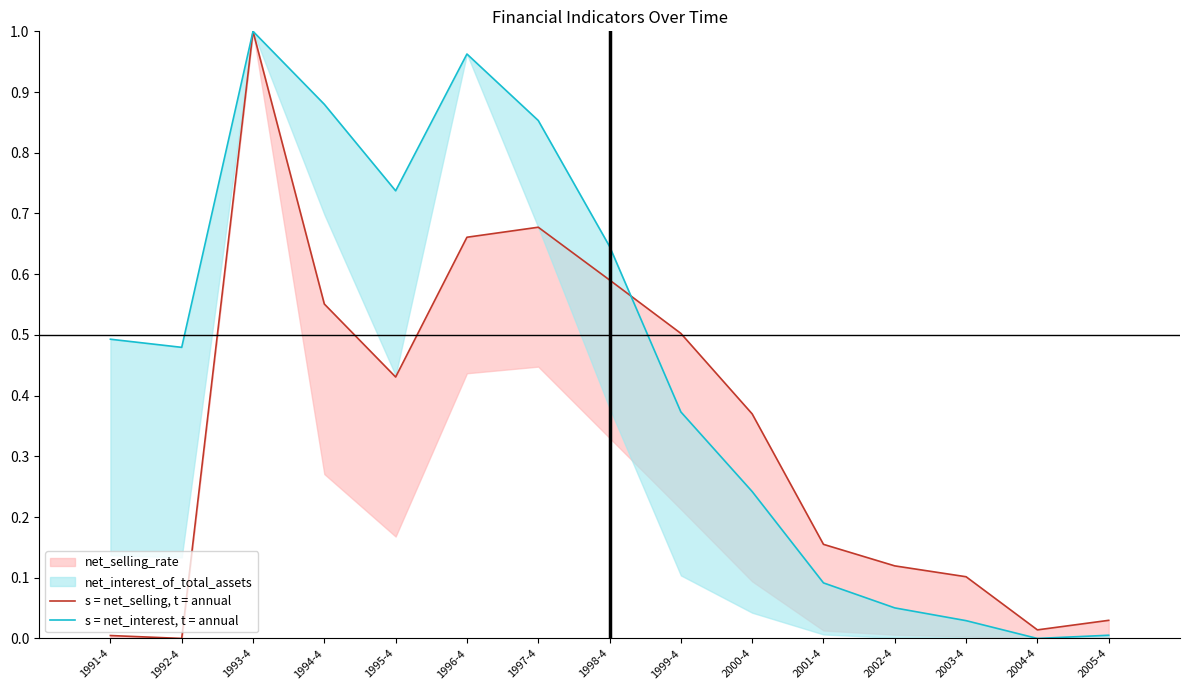

True or false: s = net_selling, t = annual and s = net_interest, t = annual cross at least once.

True